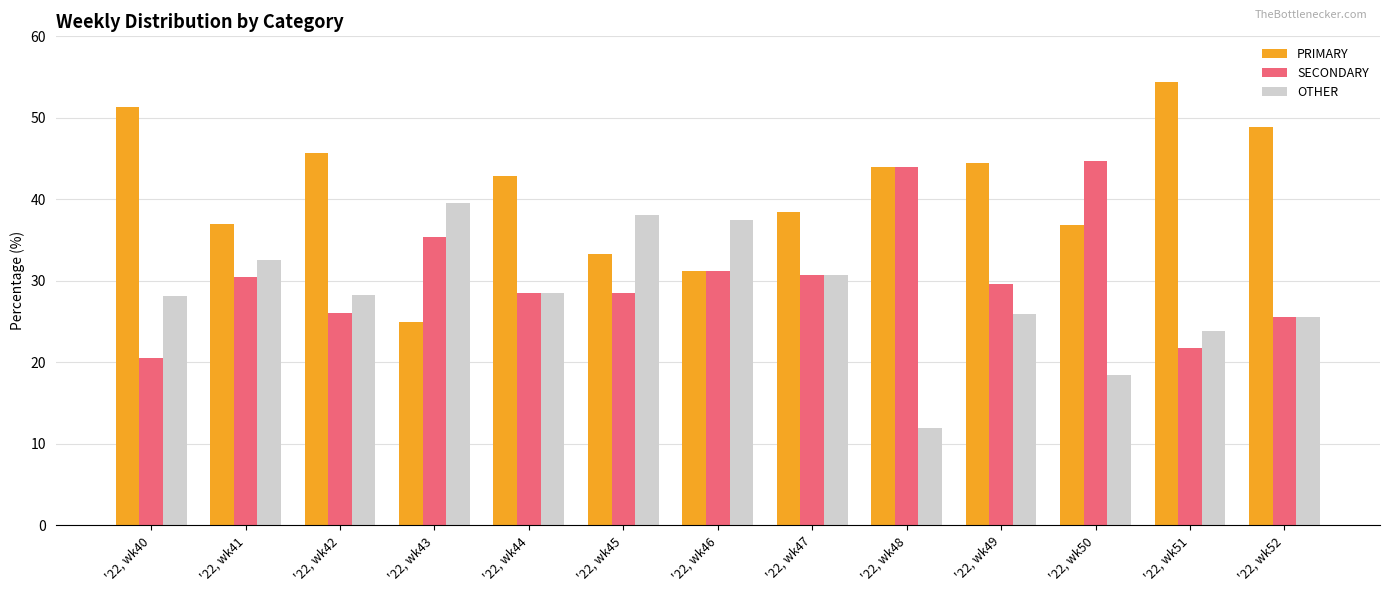

How many values in the PRIMARY series exceed 42?

7